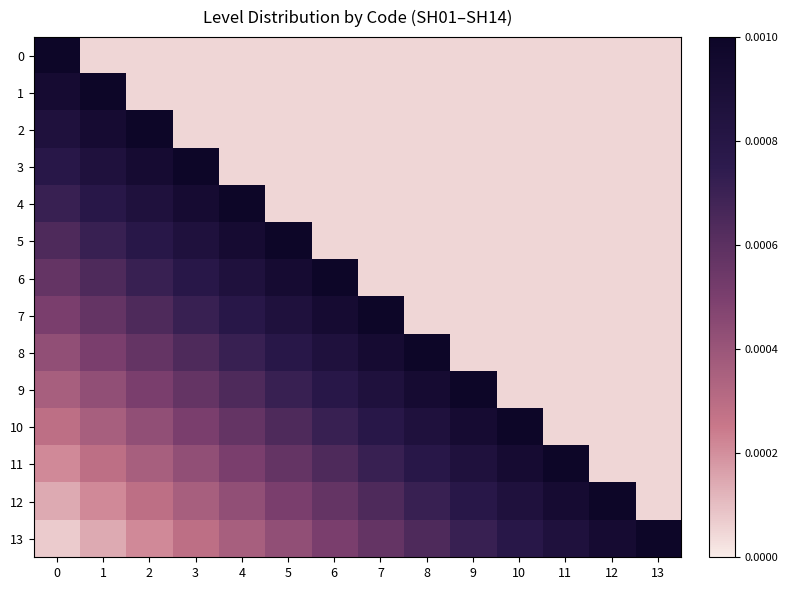

How many series are shown in this chart?

14